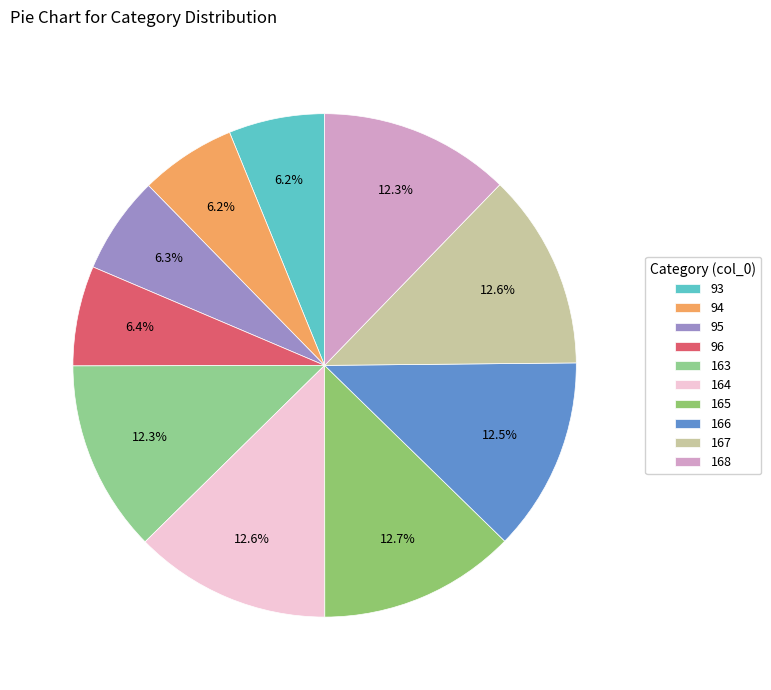

True or false: 166 accounts for 12% of the total.

True